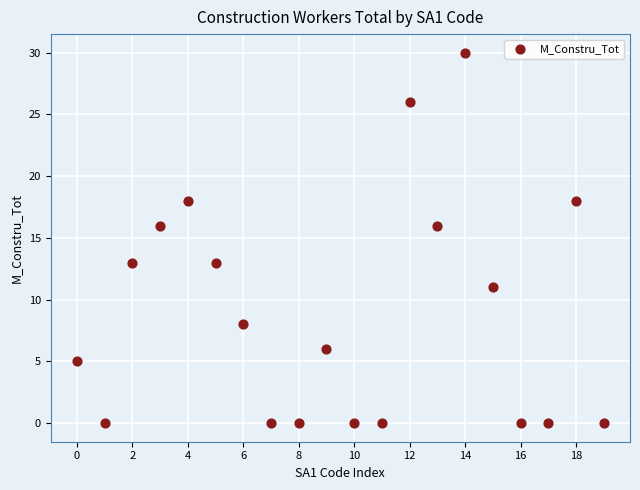

What is the range of Y values (max minus min)?

30